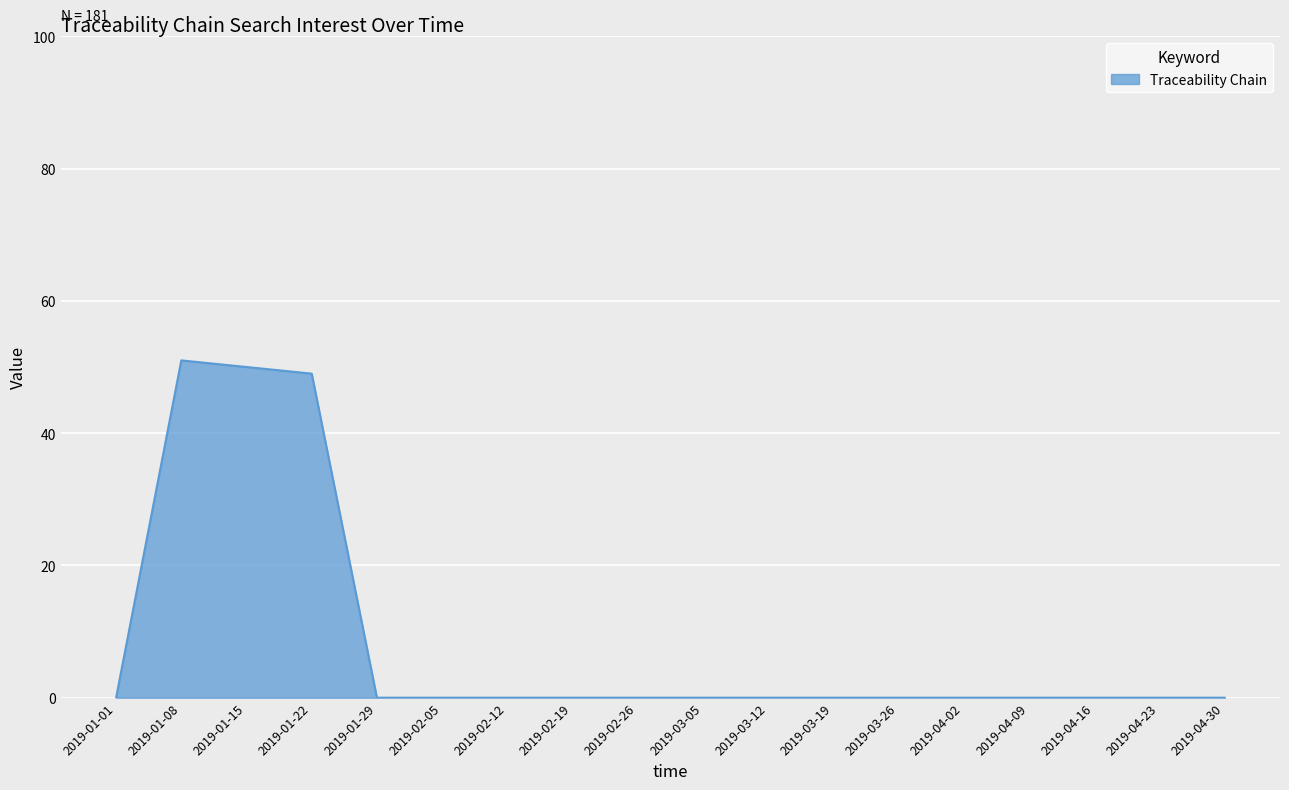

At which category does the chart reach its peak across all series?

2019-01-08